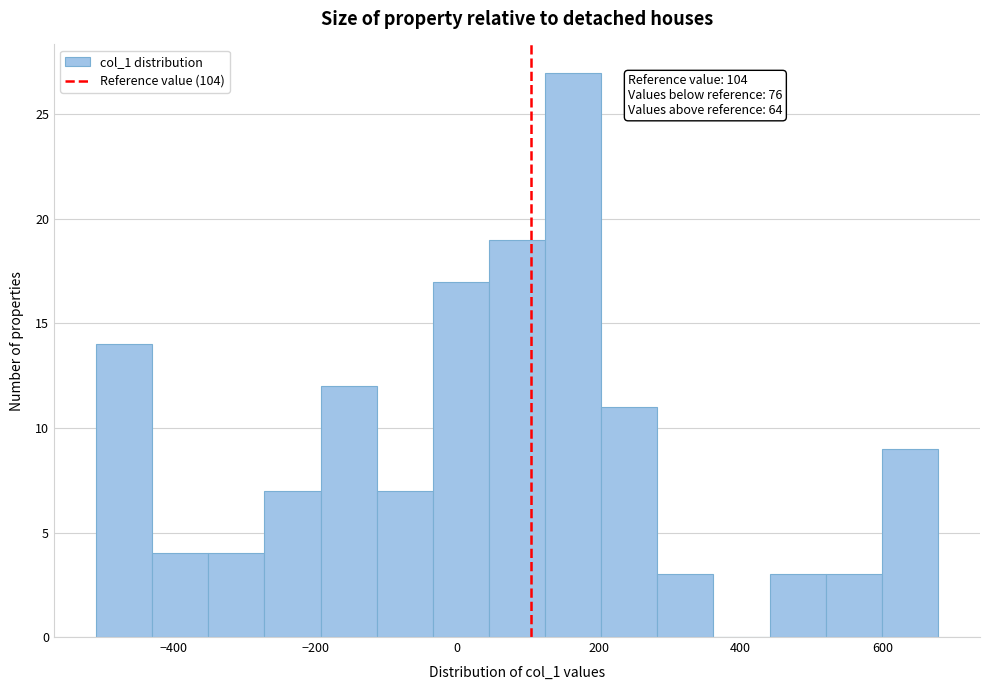

Around what value on the x-axis is the tallest bar? Give the approximate position of its centre, as read against the axis.

160